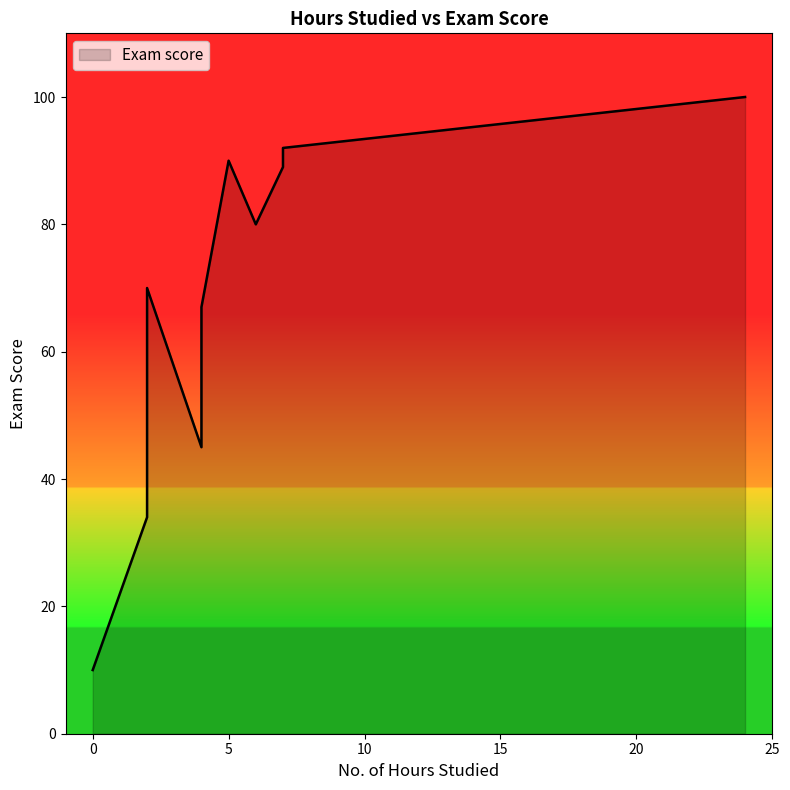

What is the minimum value shown in the chart?

10